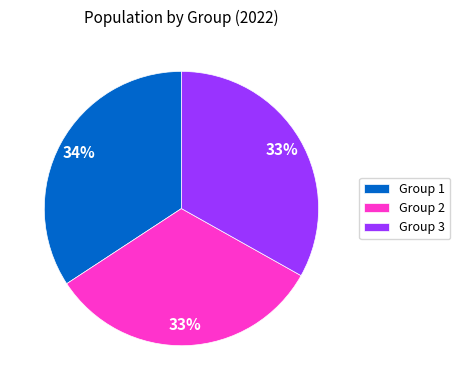

Between Group 3 and Group 1, which is larger?

Group 1